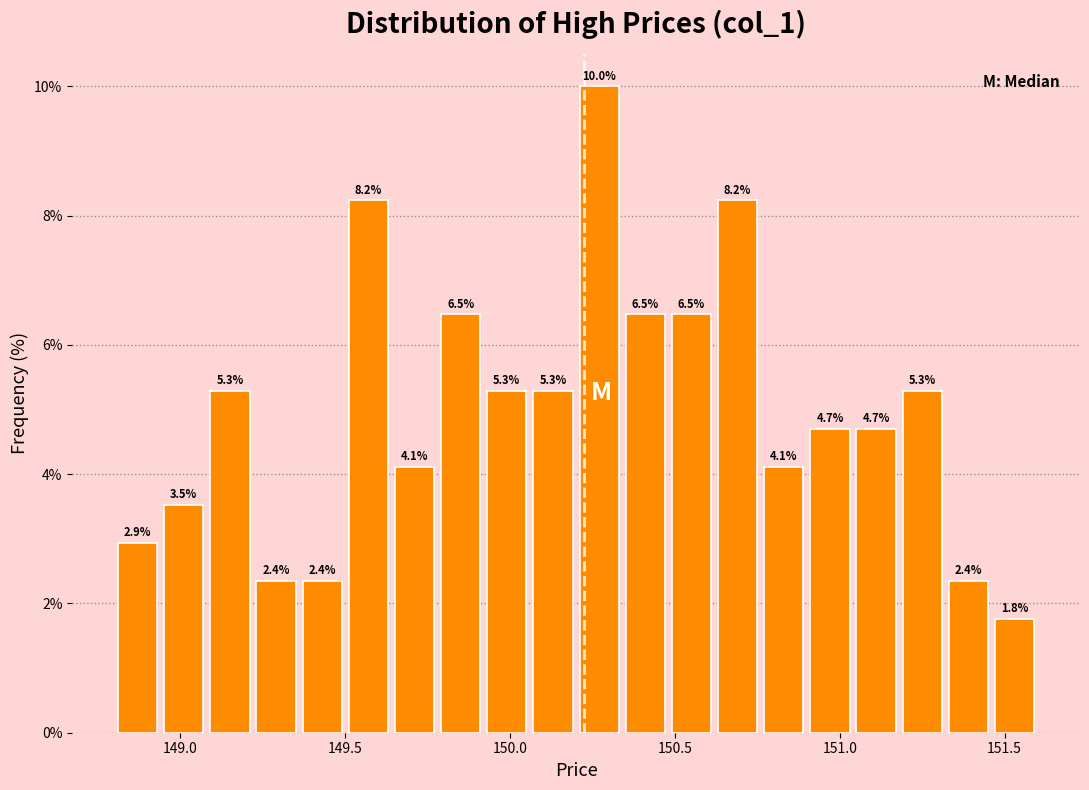

Read against the x-axis, roughly where is the centre of the tallest bar?

150.25